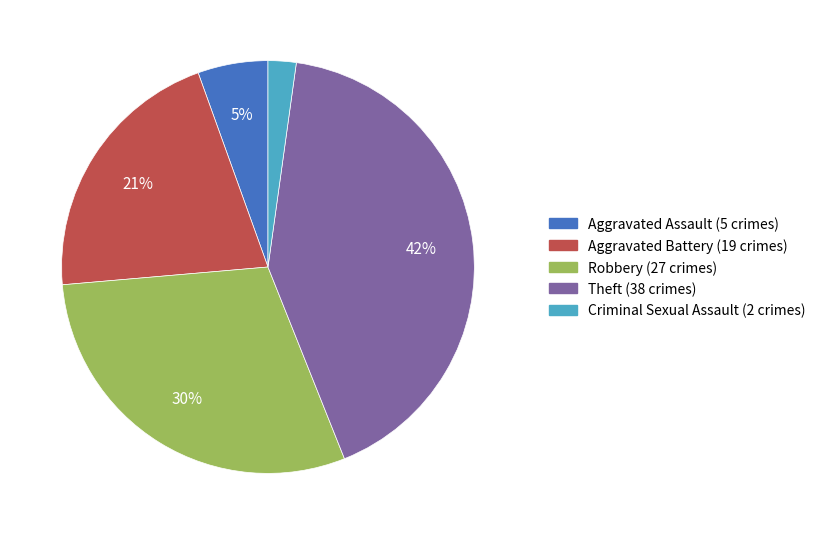

Is there a majority slice in this chart?

No